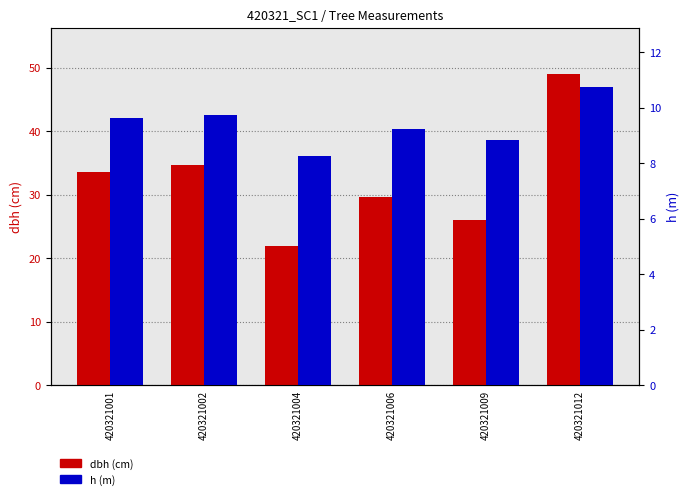

Is it true that dbh (cm) equals 26.0 at 420321009?

True